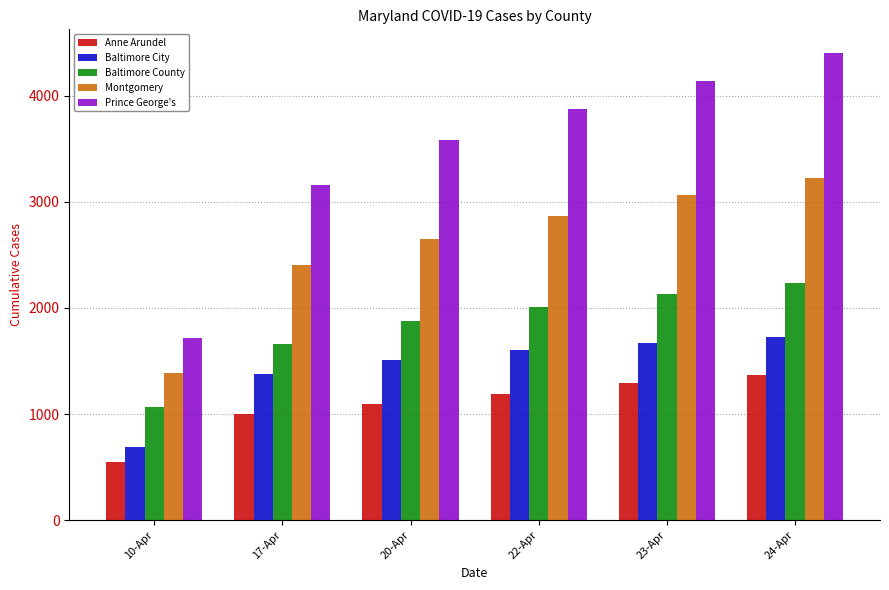

True or false: Baltimore City has a value of 1511 at 20-Apr.

True